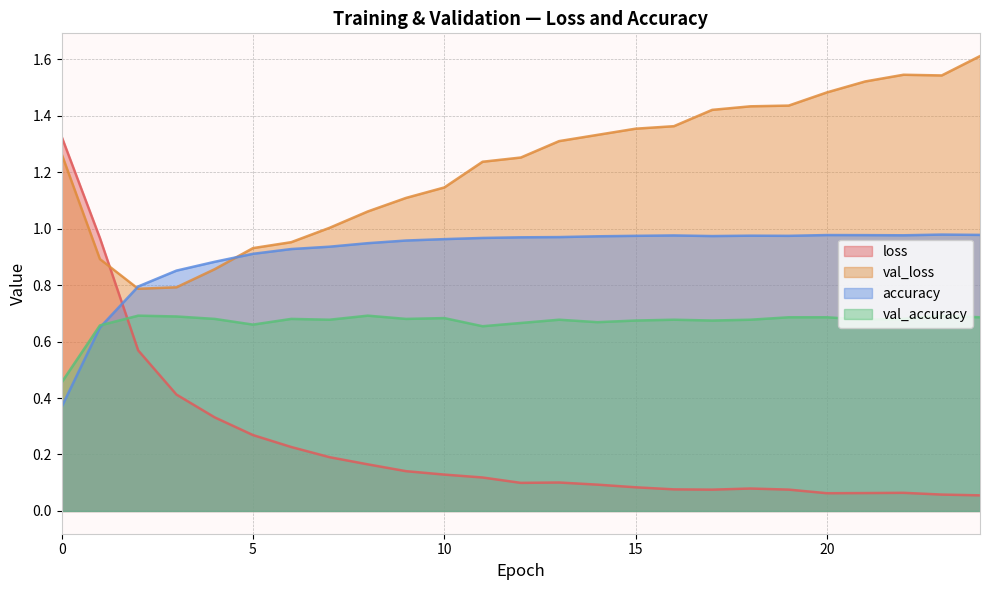

True or false: accuracy has a value of 1.7 at 20.

False